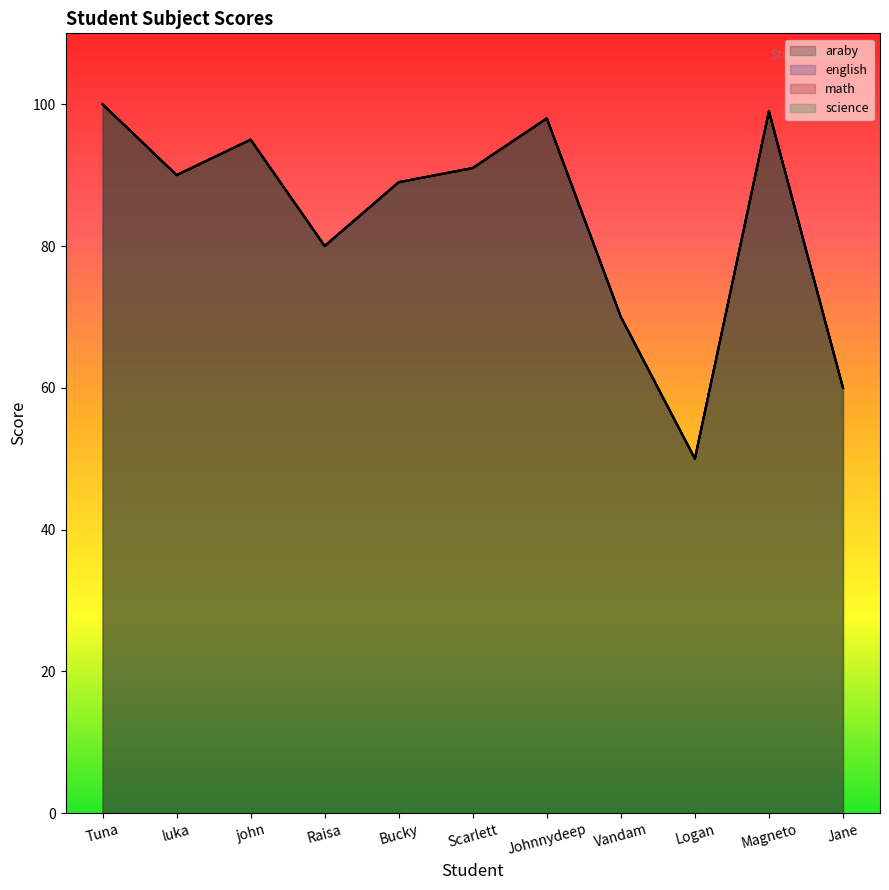

At which category does araby reach its first local peak?

john